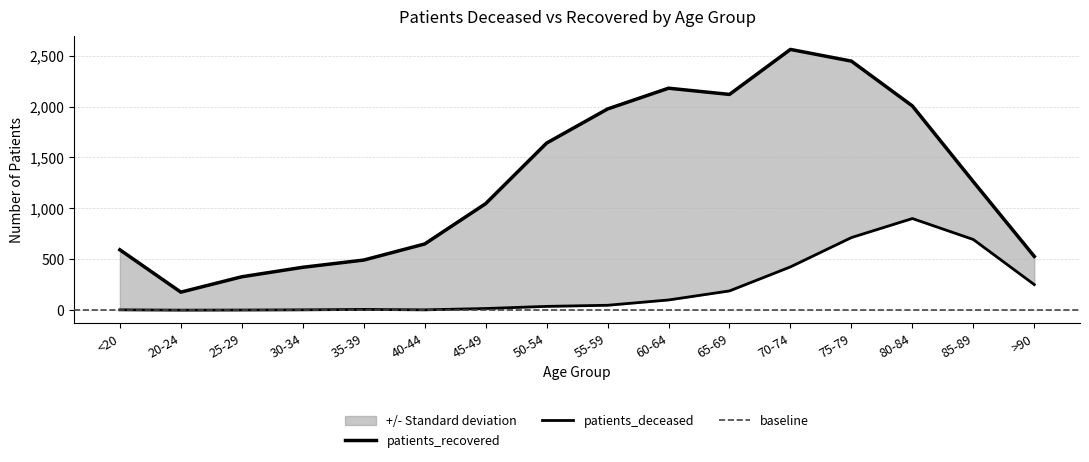

What are all the series names shown in the legend?

patients_deceased, patients_recovered